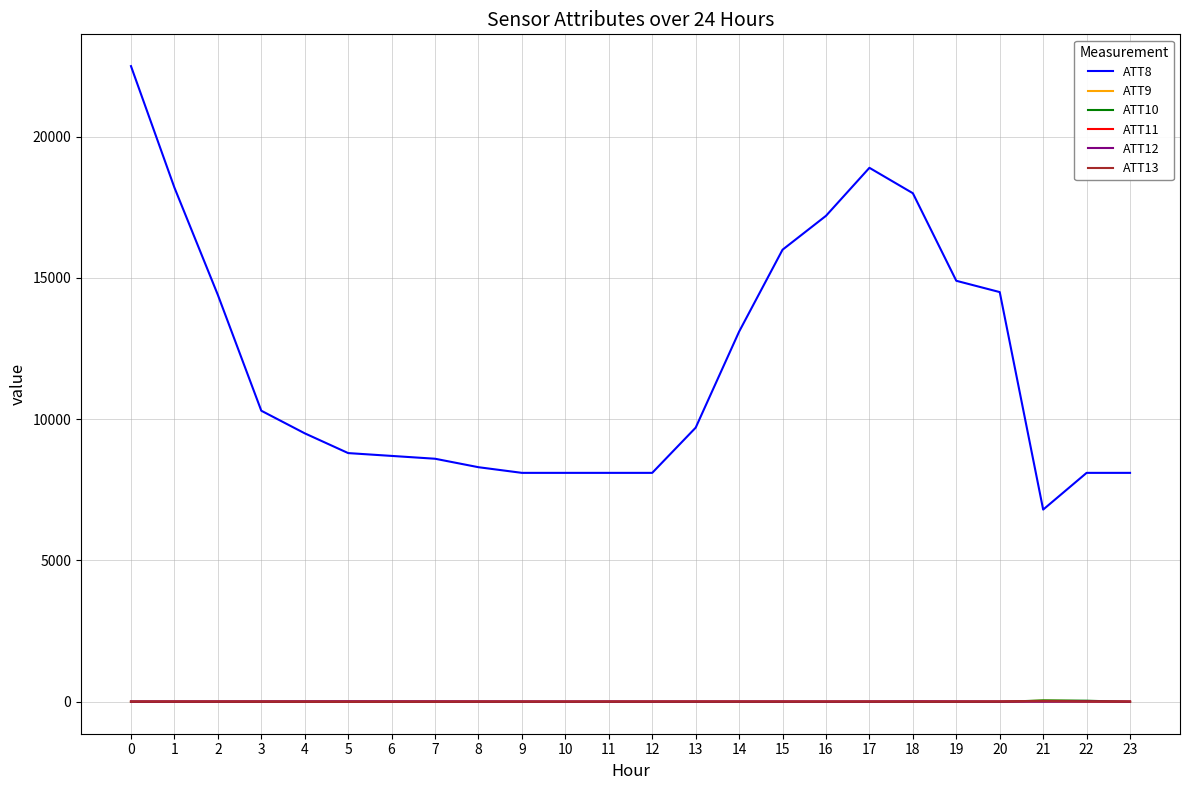

What is the average value of the ATT11 series?

2.5